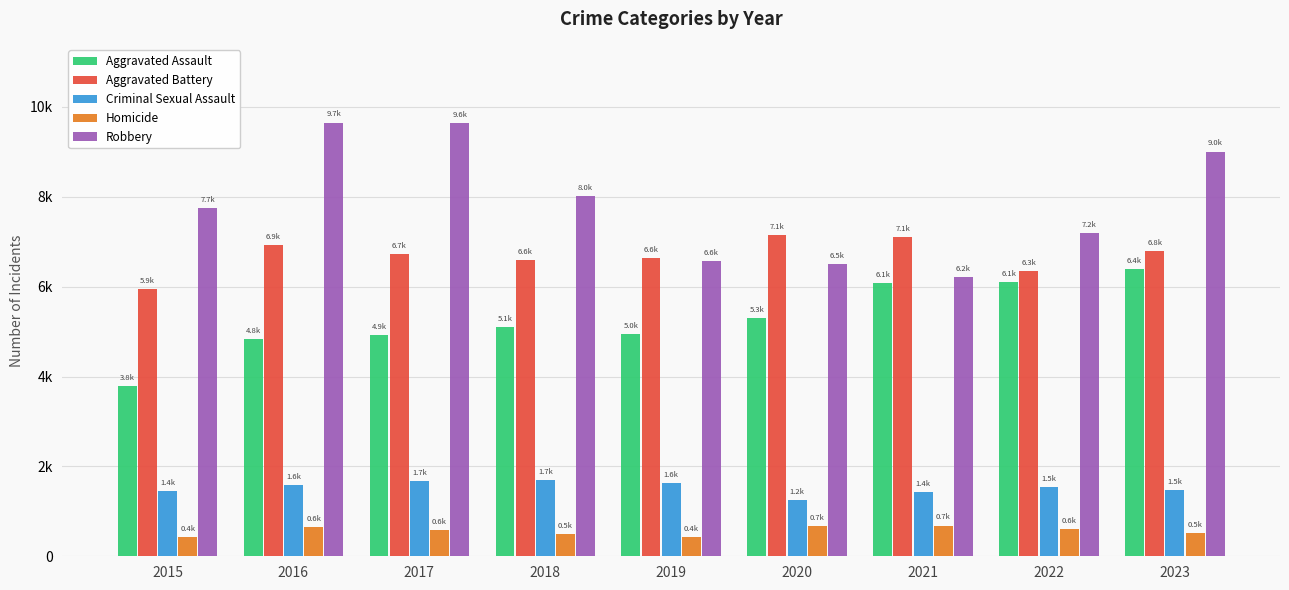

Rank the categories by Homicide value from lowest to highest.

2015, 2019, 2018, 2023, 2017, 2022, 2016, 2020, 2021